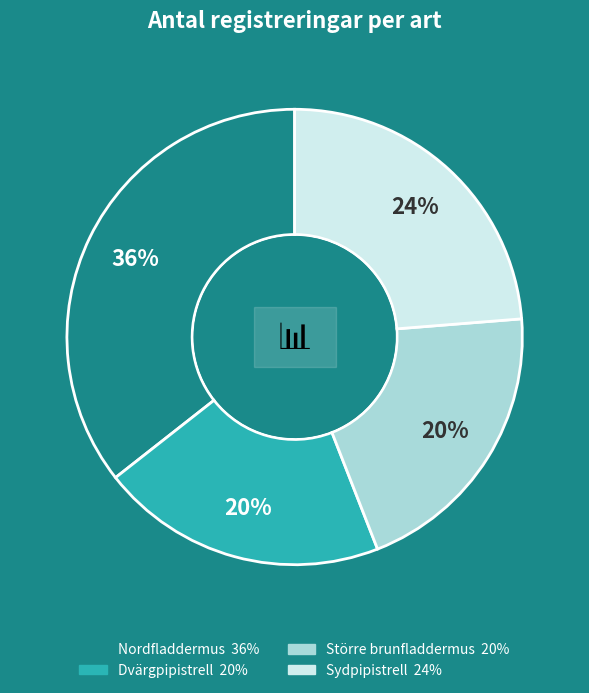

Does any single category account for the majority?

No